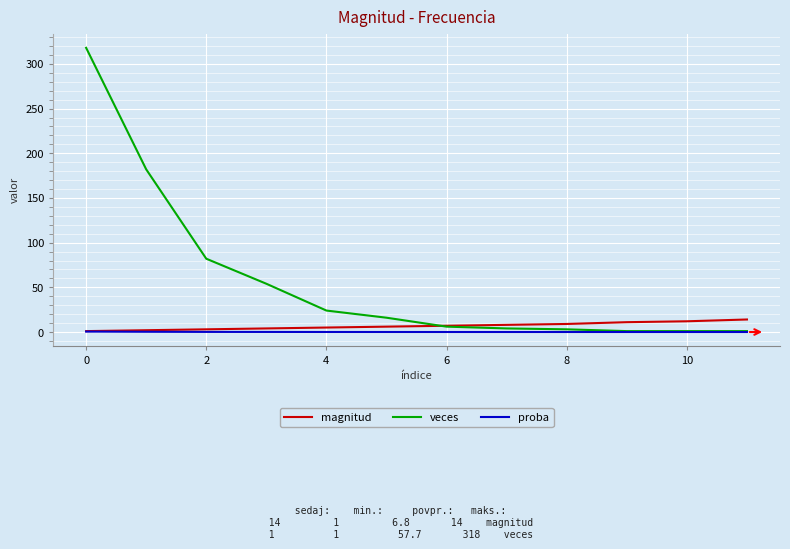

Which series has the largest total across all categories?

veces